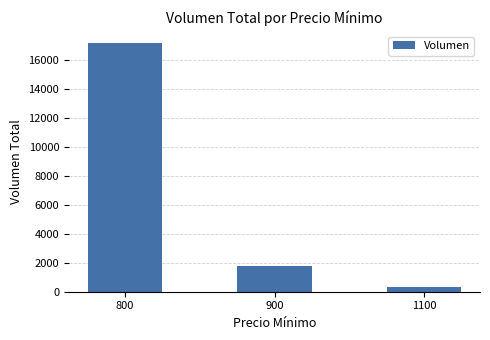

Rank the categories by value from lowest to highest.

1100, 900, 800